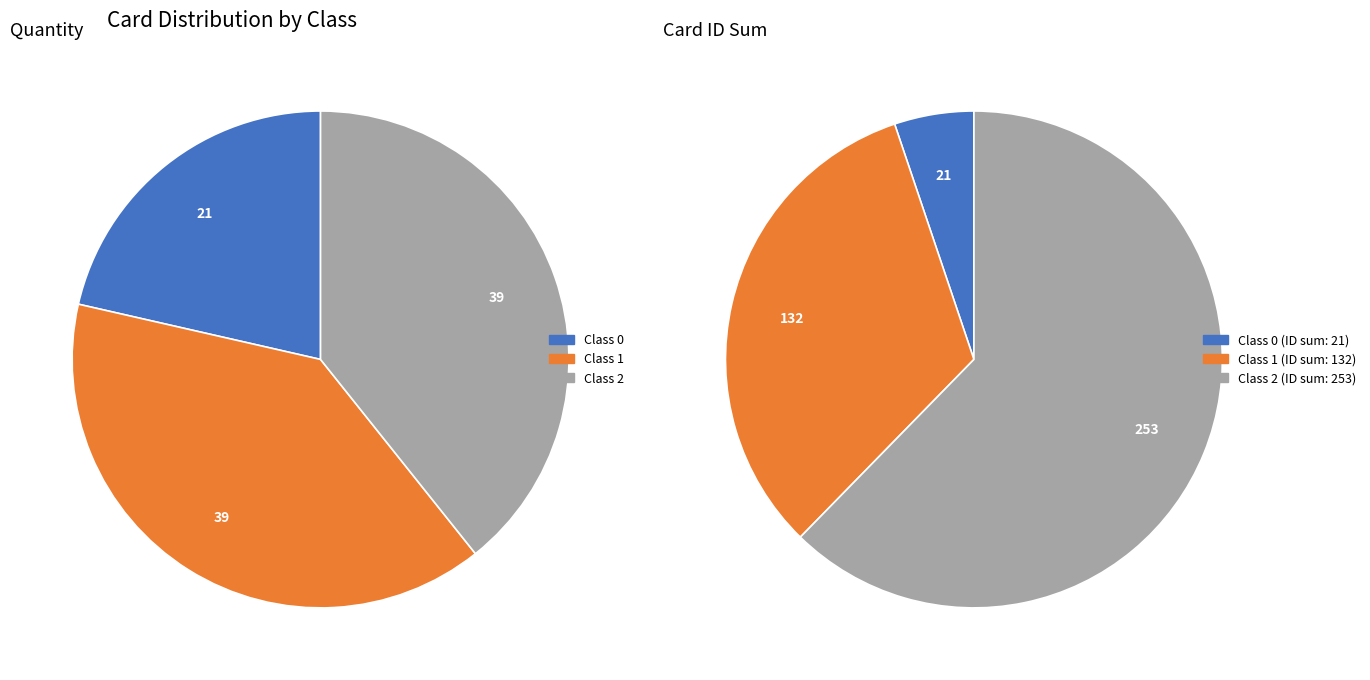

Do Class 2 and Class 1 together represent more than half of the pie?

Yes